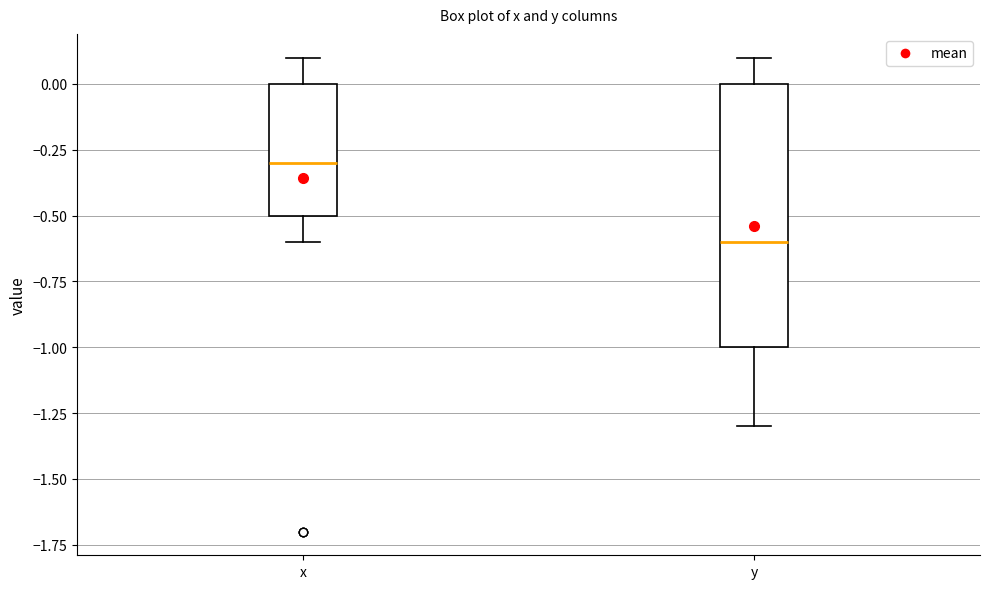

Where does the upper whisker of the box for y end on the y-axis? The values are not printed on the chart, so give them approximately, as read against the axis.

0.1